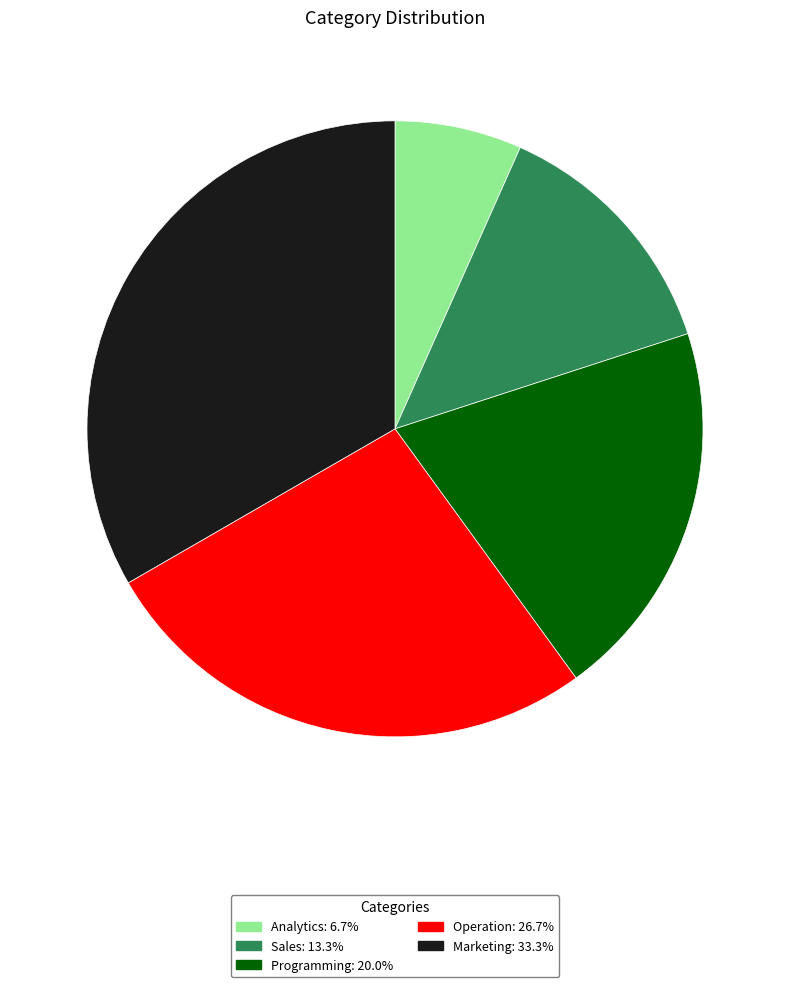

Does Analytics account for over 50% of the chart?

No